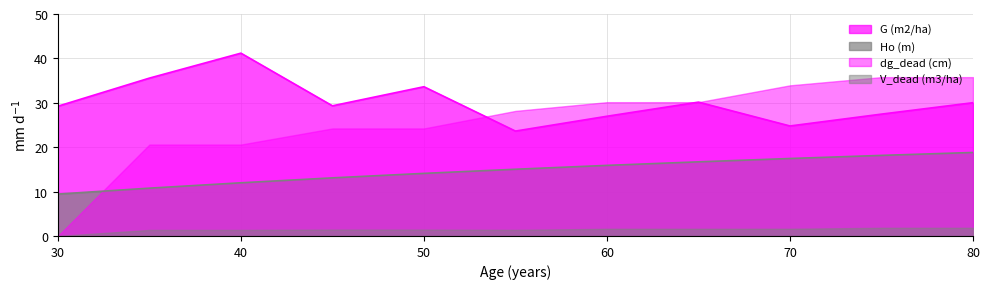

Read the G (m2/ha) value at 75.

27.4